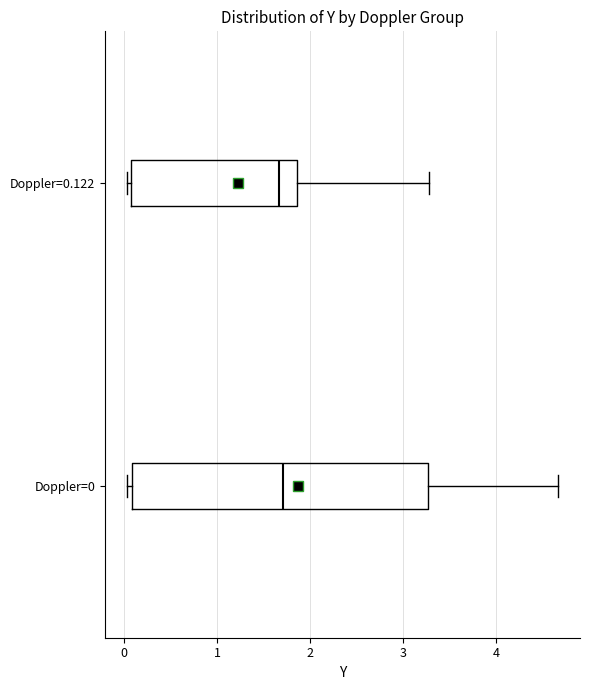

Reading bottom to top, transcribe this box plot: for each box, give where its median line is, the range the box spans, and where its two whiskers end, as read against the x-axis. The values are not printed on the chart, so give them approximately, as read against the axis.

Doppler=0: median 1.7, box 0.1 to 3.3, whiskers 0.0 to 4.7
Doppler=0.122: median 1.7, box 0.1 to 1.9, whiskers 0.0 to 3.3